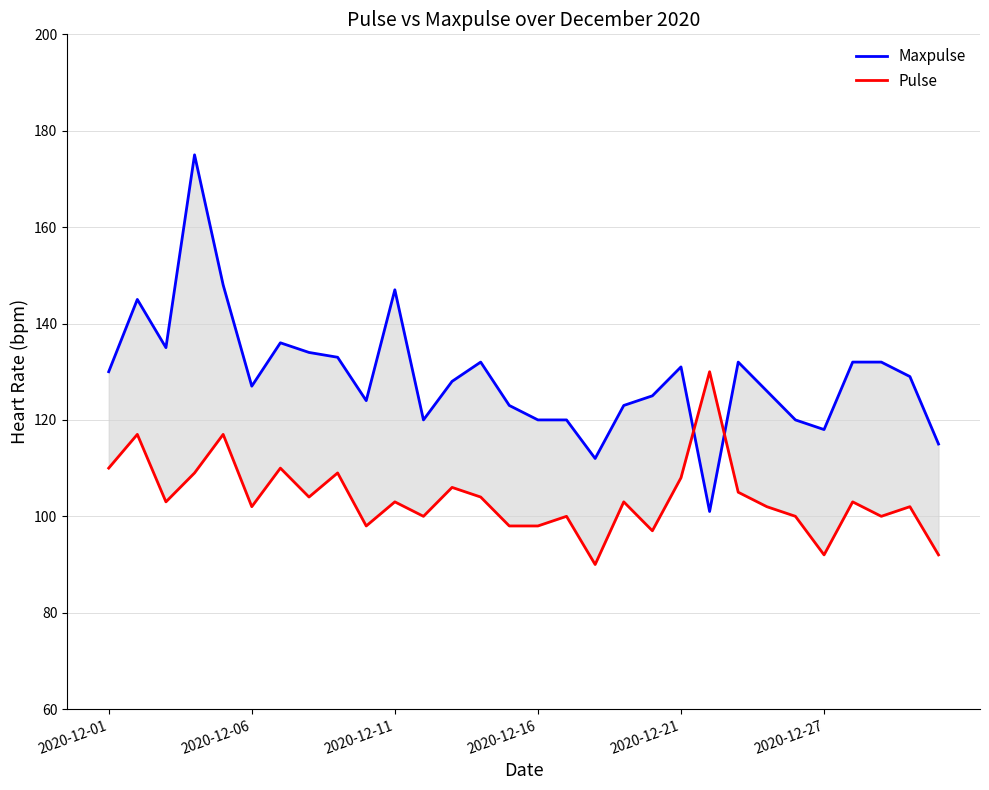

How many series are shown in this chart?

2